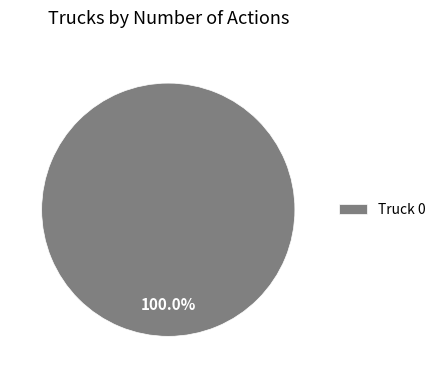

What percentage is the Truck 0 slice, to the nearest percent?

100%